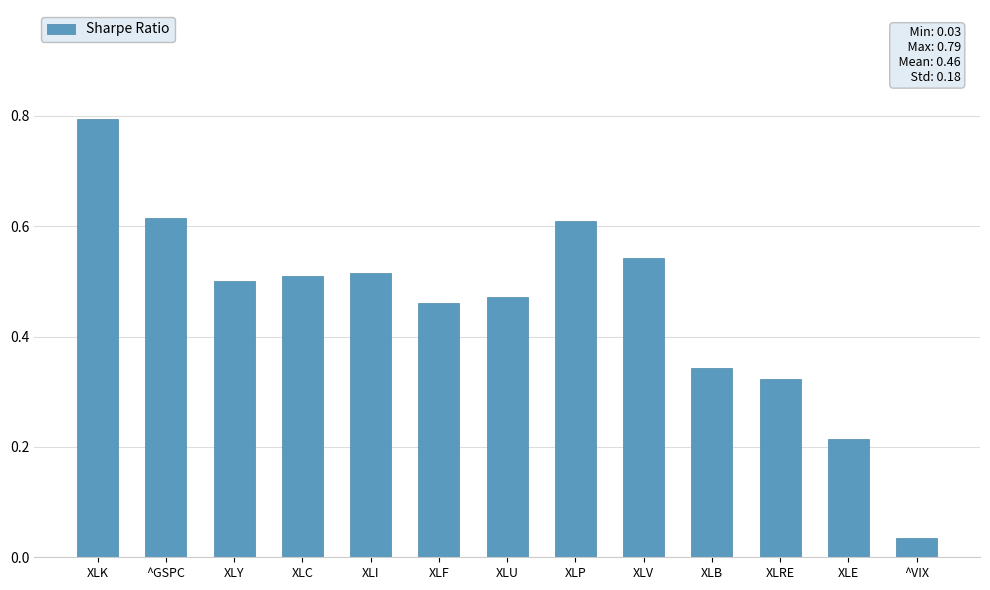

At which category does the chart reach its peak across all series?

XLK